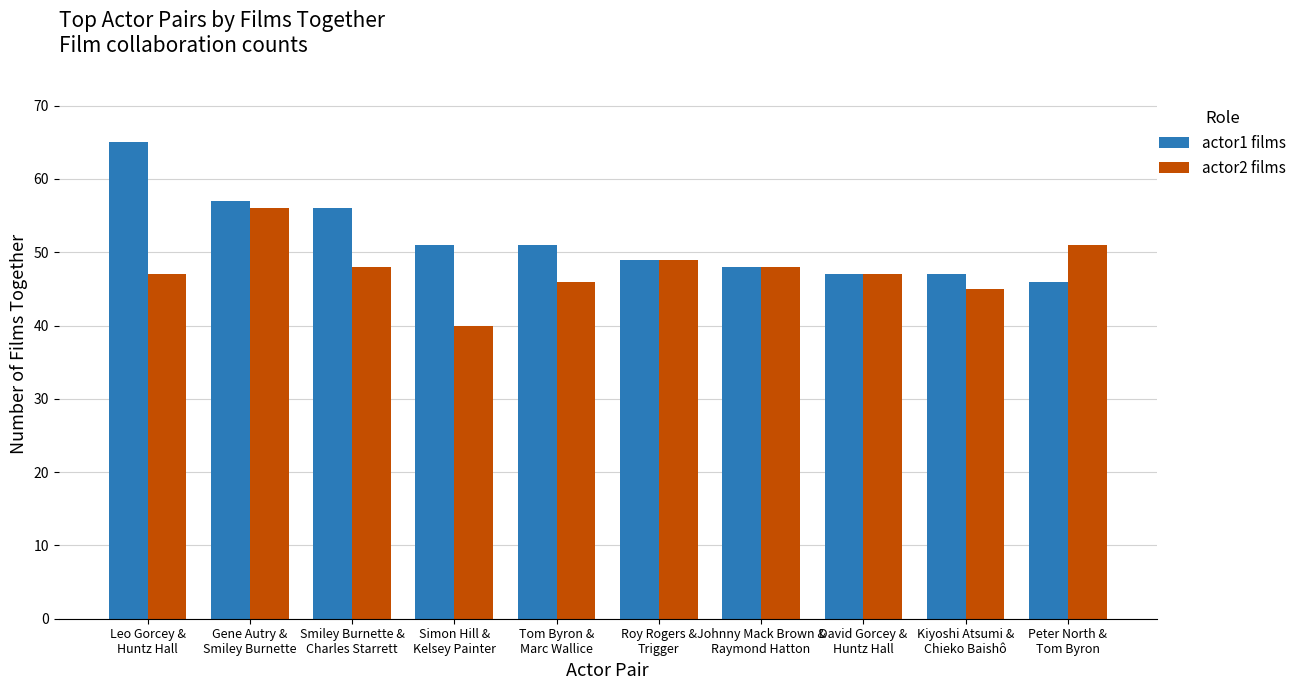

True or false: actor2 films has a value of 40 at Simon Hill &
Kelsey Painter.

True